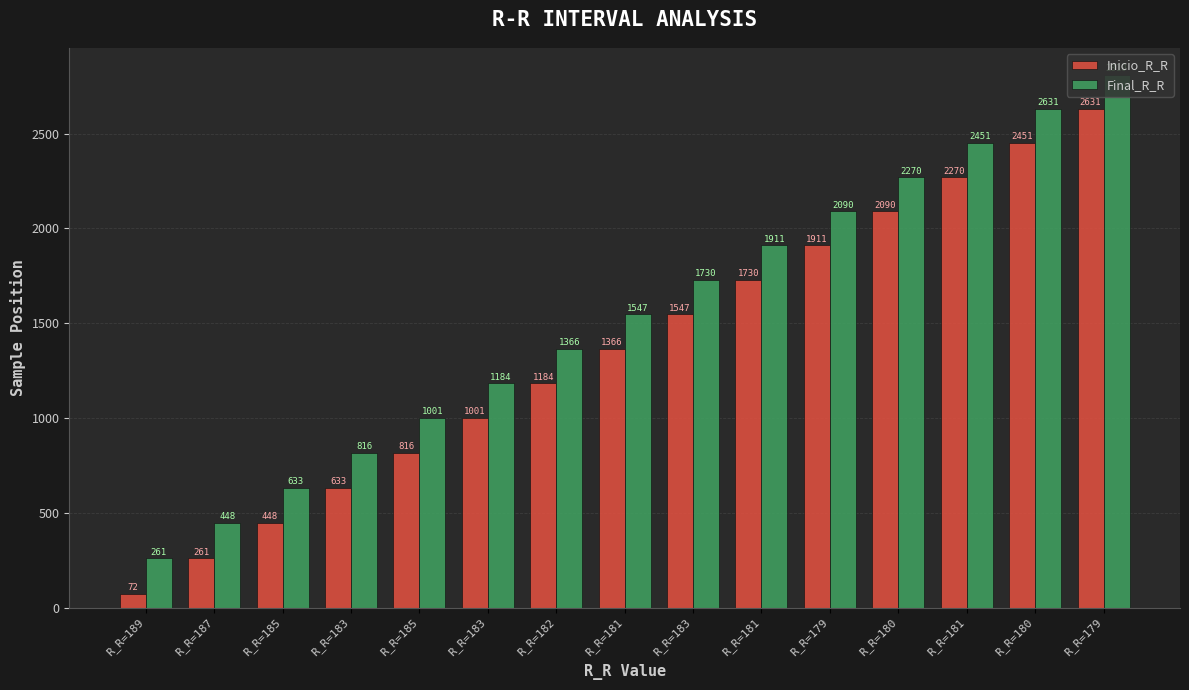

Between R_R=179 and R_R=187, which is larger?

R_R=179